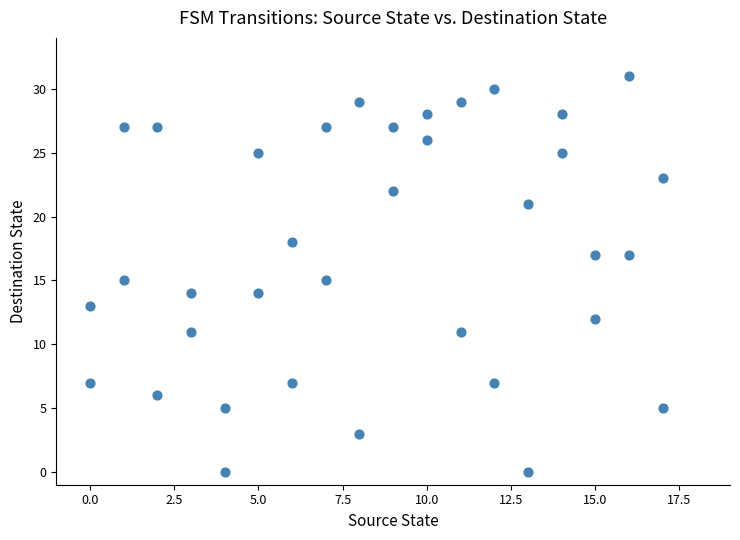

What is the range of X values (max minus min)?

17